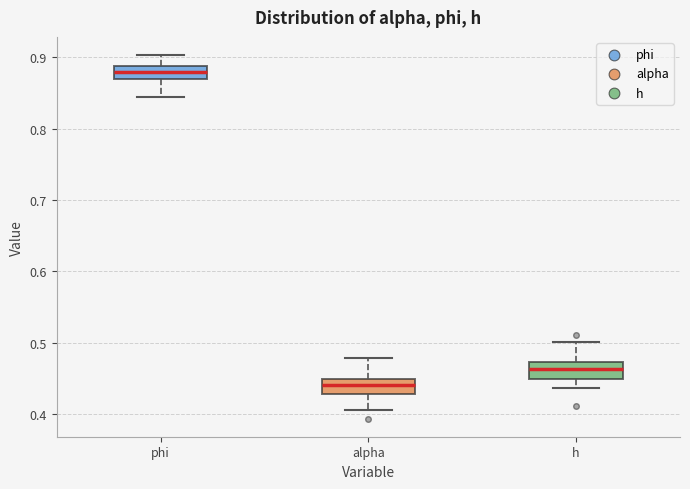

Reading left to right, transcribe this box plot: for each box, give where its median line is, the range the box spans, and where its two whiskers end, as read against the y-axis. The values are not printed on the chart, so give them approximately, as read against the axis.

phi: median 0.88, box 0.87 to 0.89, whiskers 0.84 to 0.90
alpha: median 0.44, box 0.43 to 0.45, whiskers 0.40 to 0.48
h: median 0.46, box 0.45 to 0.47, whiskers 0.44 to 0.50